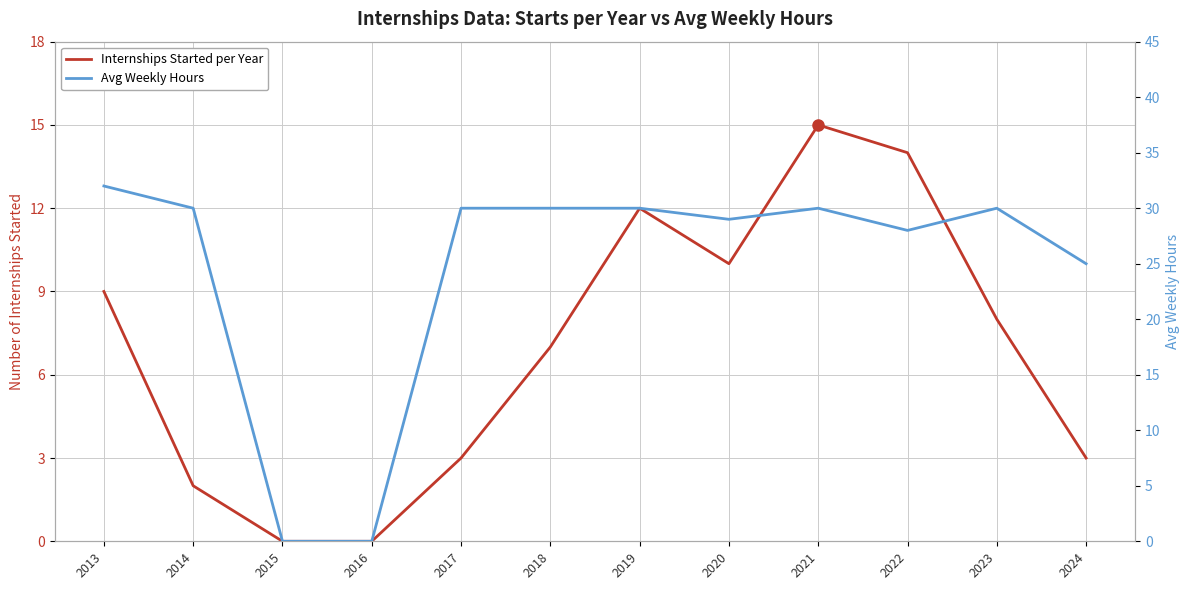

Count the number of data series in this chart.

2